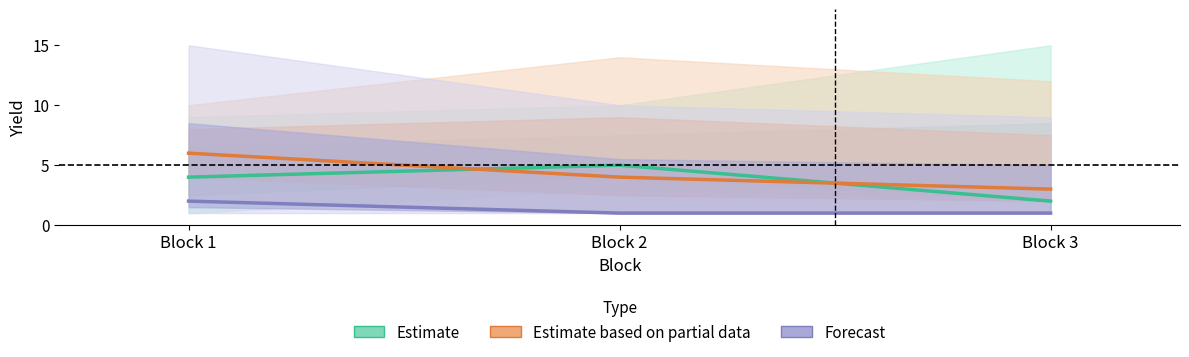

What is the total value across all series at Block 1?

12